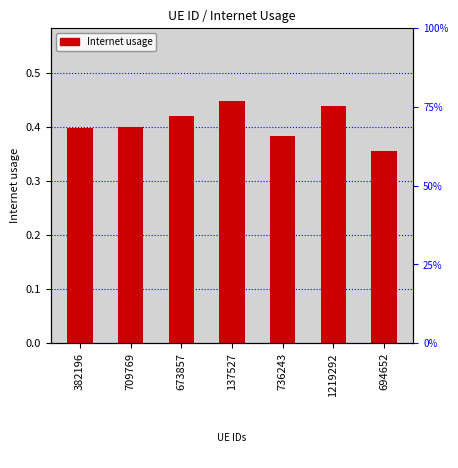

How many distinct data groups are displayed?

1